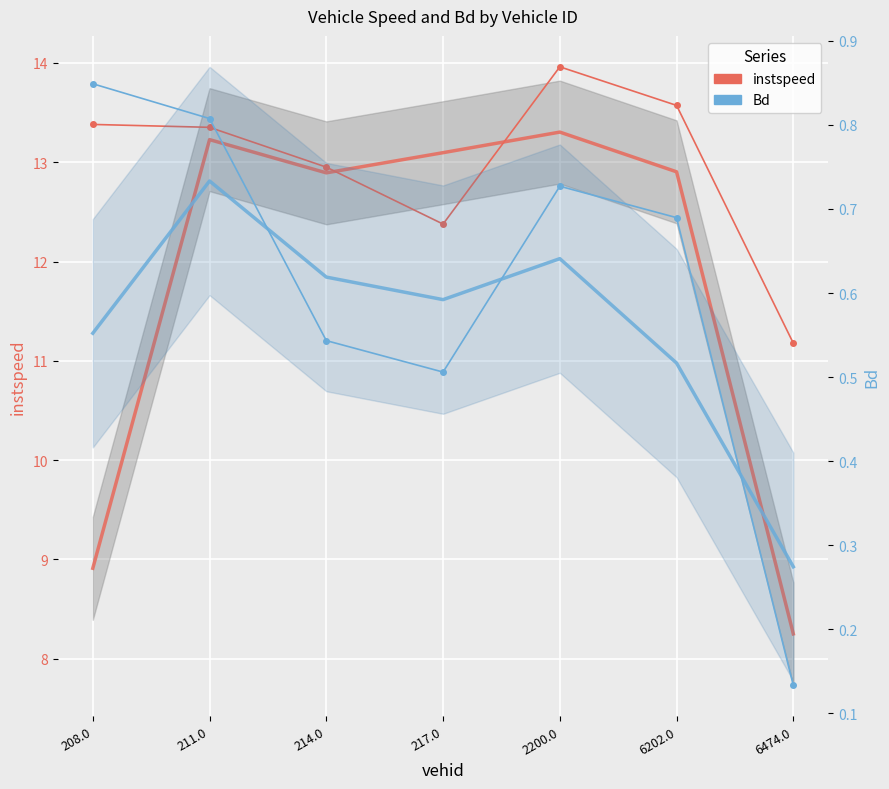

What is the difference between the second highest and minimum values in the instspeed series?

2.4